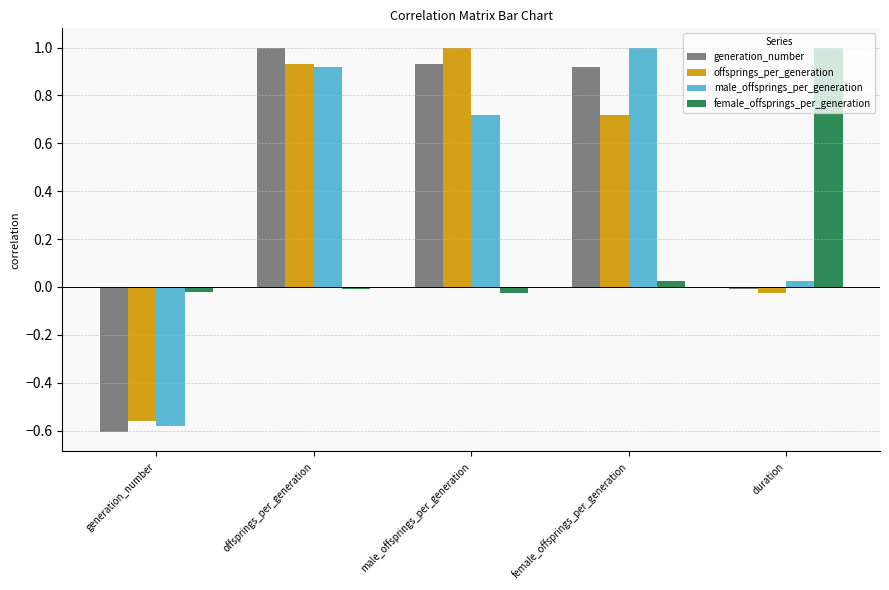

What is the sum of the generation_number values at female_offsprings_per_generation and generation_number?

0.3